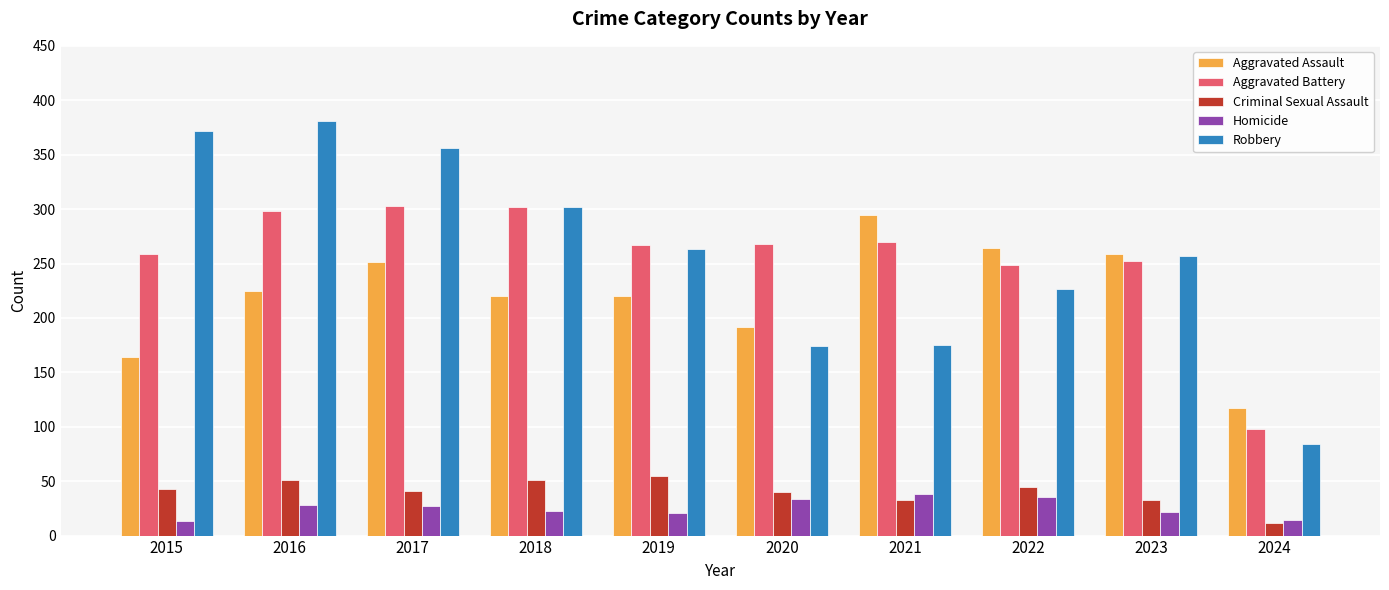

The Homicide series shows 38 at 2021. True or false?

True